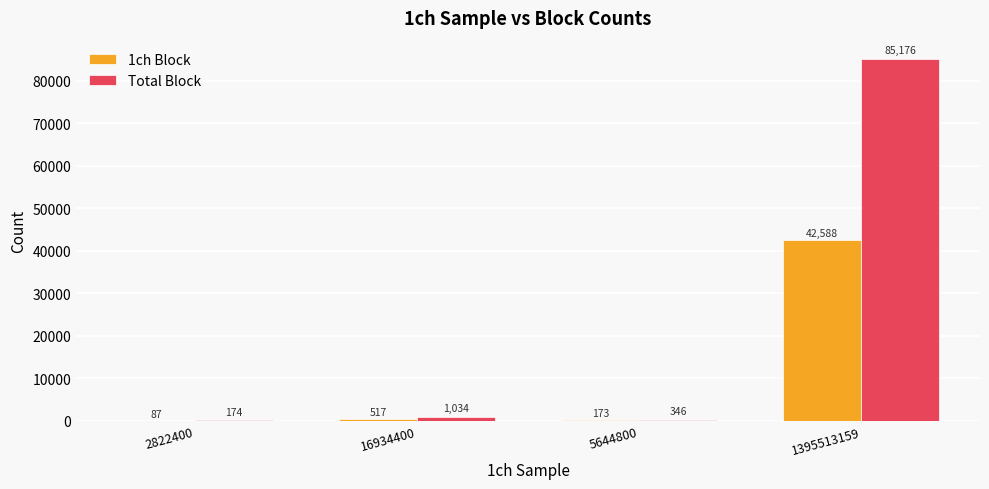

What is the maximum value for 1ch Block?

42588